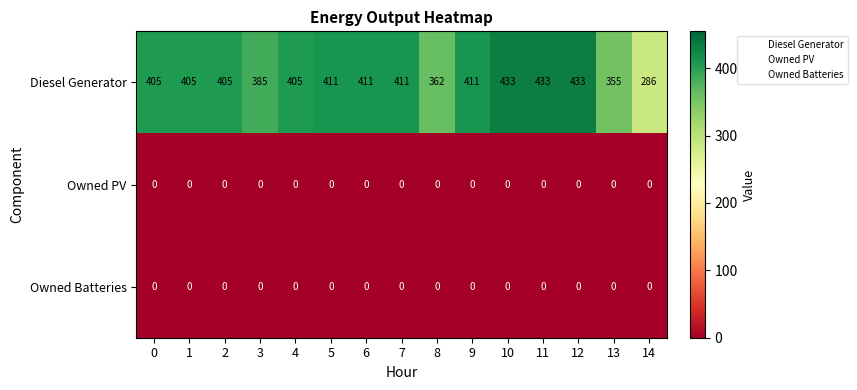

At which label is Diesel Generator closest to 359?

8